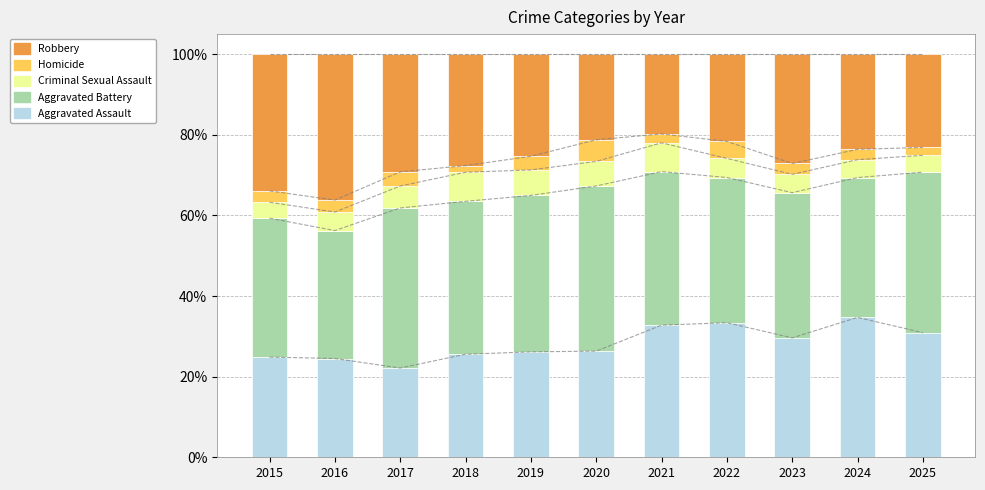

What is the lowest value of the Homicide series?

1.6